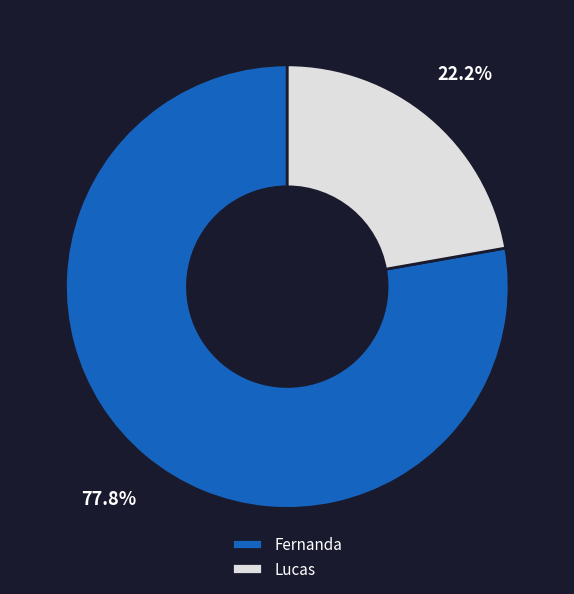

The Fernanda slice represents 65% of the pie. True or false?

False